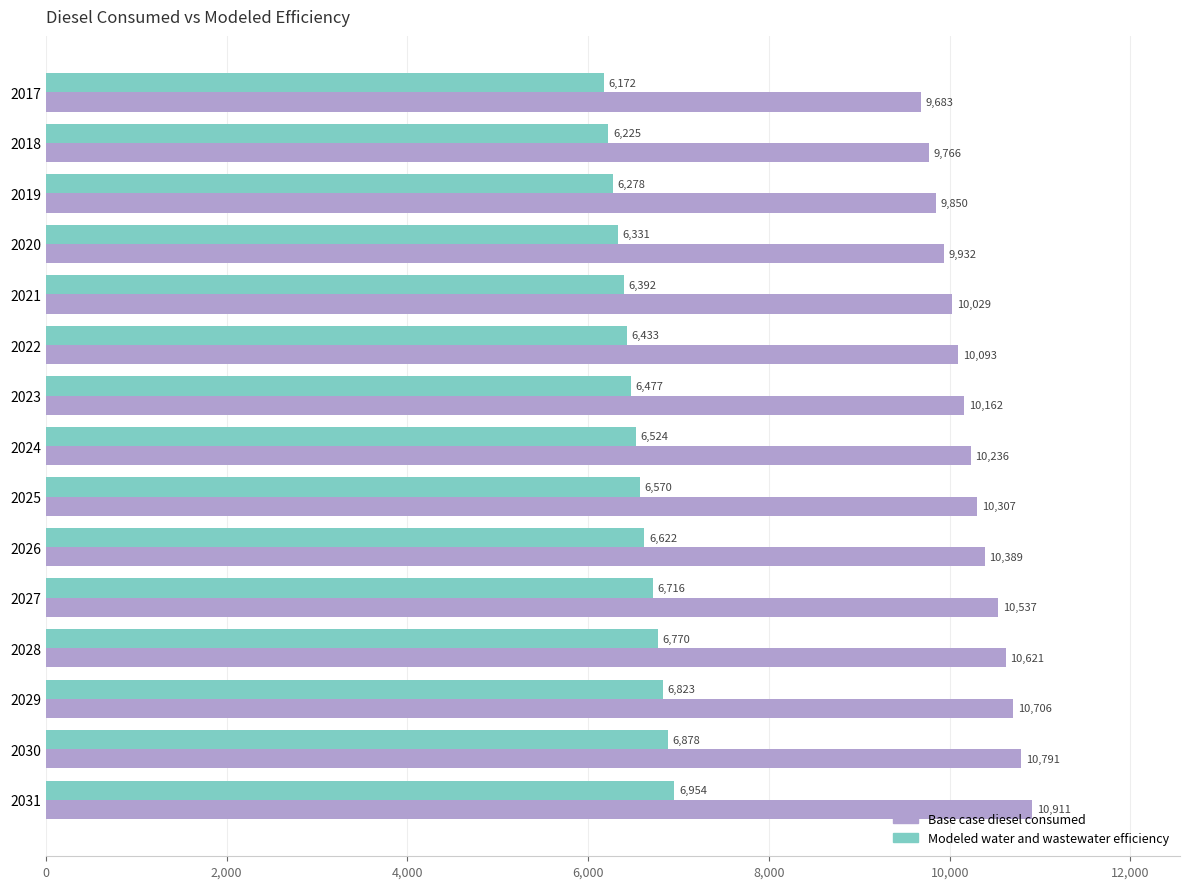

At 2024, list the series in order from smallest to largest.

Modeled water and wastewater efficiency, Base case diesel consumed